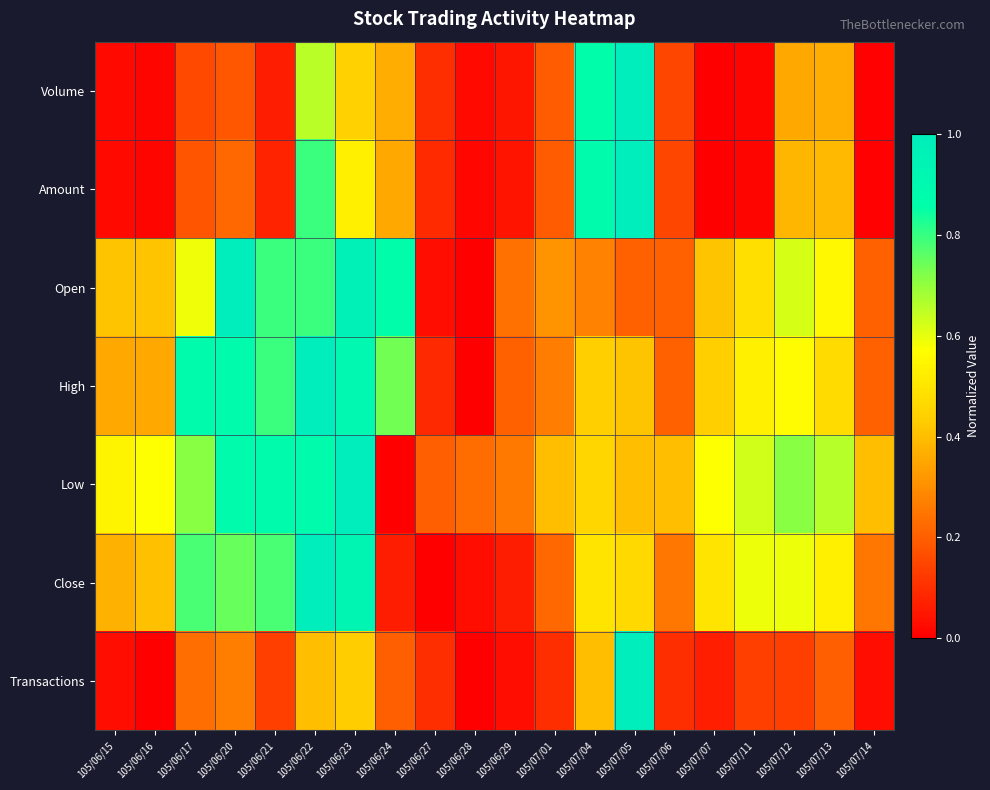

Between 105/06/21 and 105/06/20, which is larger?

105/06/20